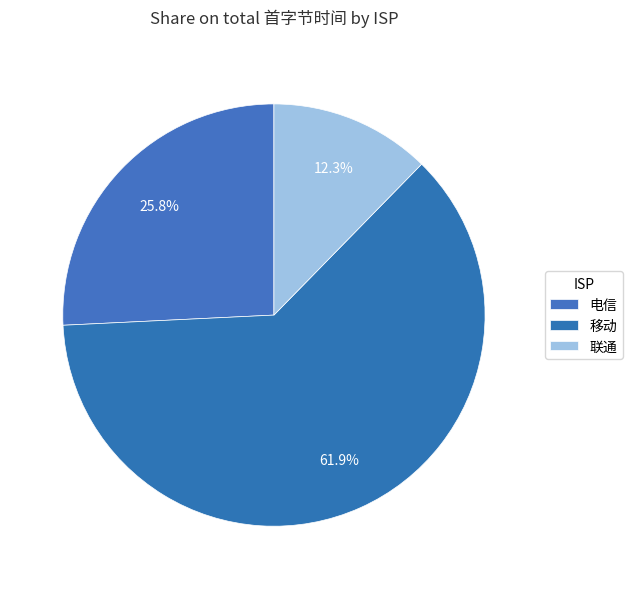

True or false: 移动 accounts for 99% of the total.

False